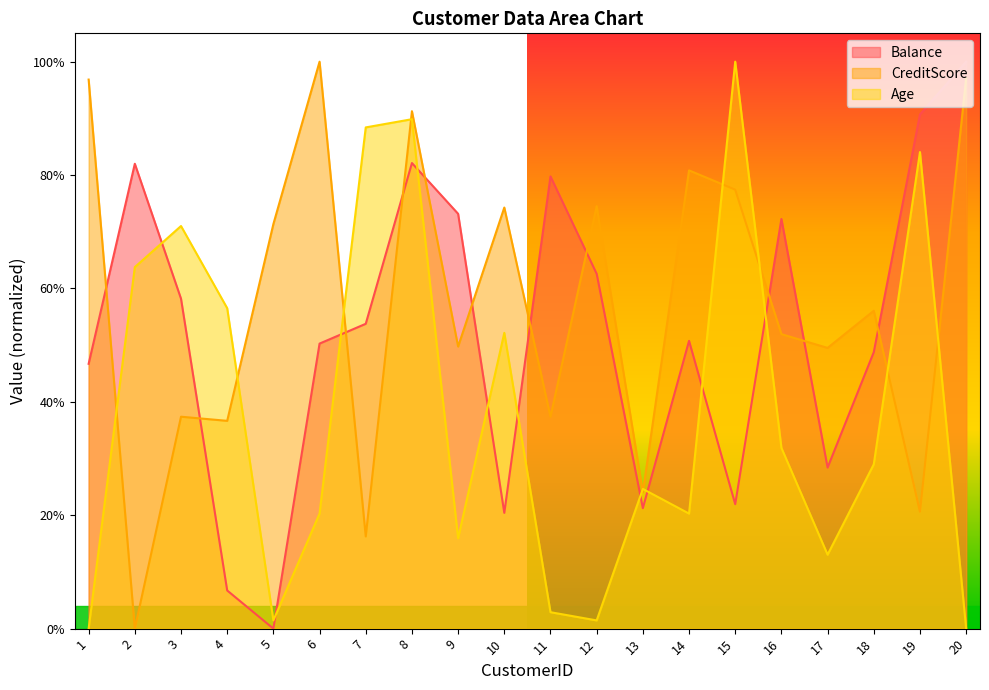

Reading left to right, list all the values displayed in this chart.

Balance: 1=0.5	2=0.8	3=0.6	4=0.1	5=0.0	6=0.5	7=0.5	8=0.8	9=0.7	10=0.2	11=0.8	12=0.6	13=0.2	14=0.5	15=0.2	16=0.7	17=0.3	18=0.5	19=0.9	20=1.0
CreditScore: 1=1.0	2=0.0	3=0.4	4=0.4	5=0.7	6=1.0	7=0.2	8=0.9	9=0.5	10=0.7	11=0.4	12=0.7	13=0.2	14=0.8	15=0.8	16=0.5	17=0.5	18=0.6	19=0.2	20=1.0
Age: 1=0.0	2=0.6	3=0.7	4=0.6	5=0.0	6=0.2	7=0.9	8=0.9	9=0.2	10=0.5	11=0.0	12=0.0	13=0.2	14=0.2	15=1.0	16=0.3	17=0.1	18=0.3	19=0.8	20=0.0